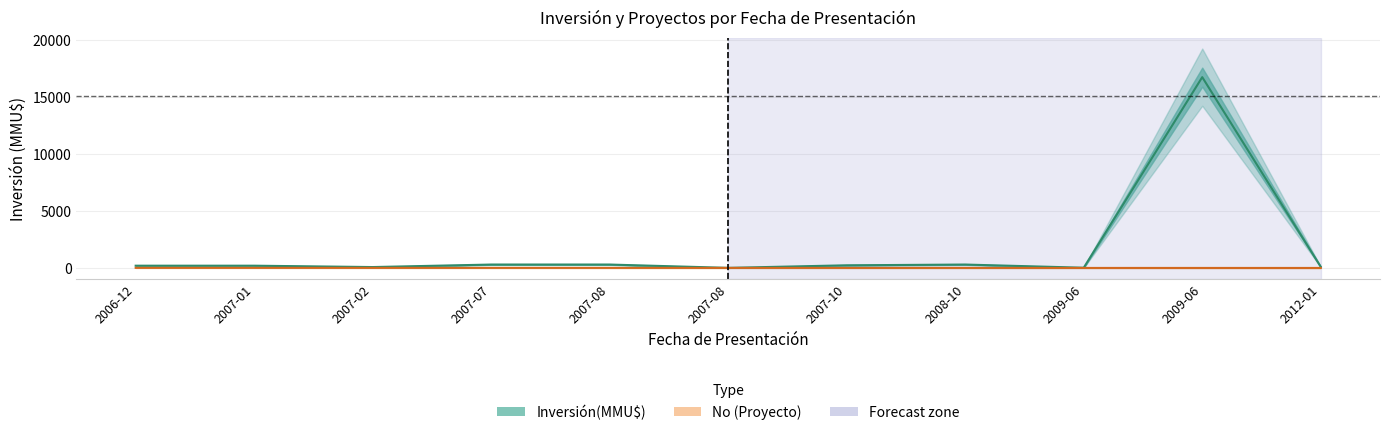

Rank the series at 2009-06 from highest to lowest value.

Inversión(MMU$), No